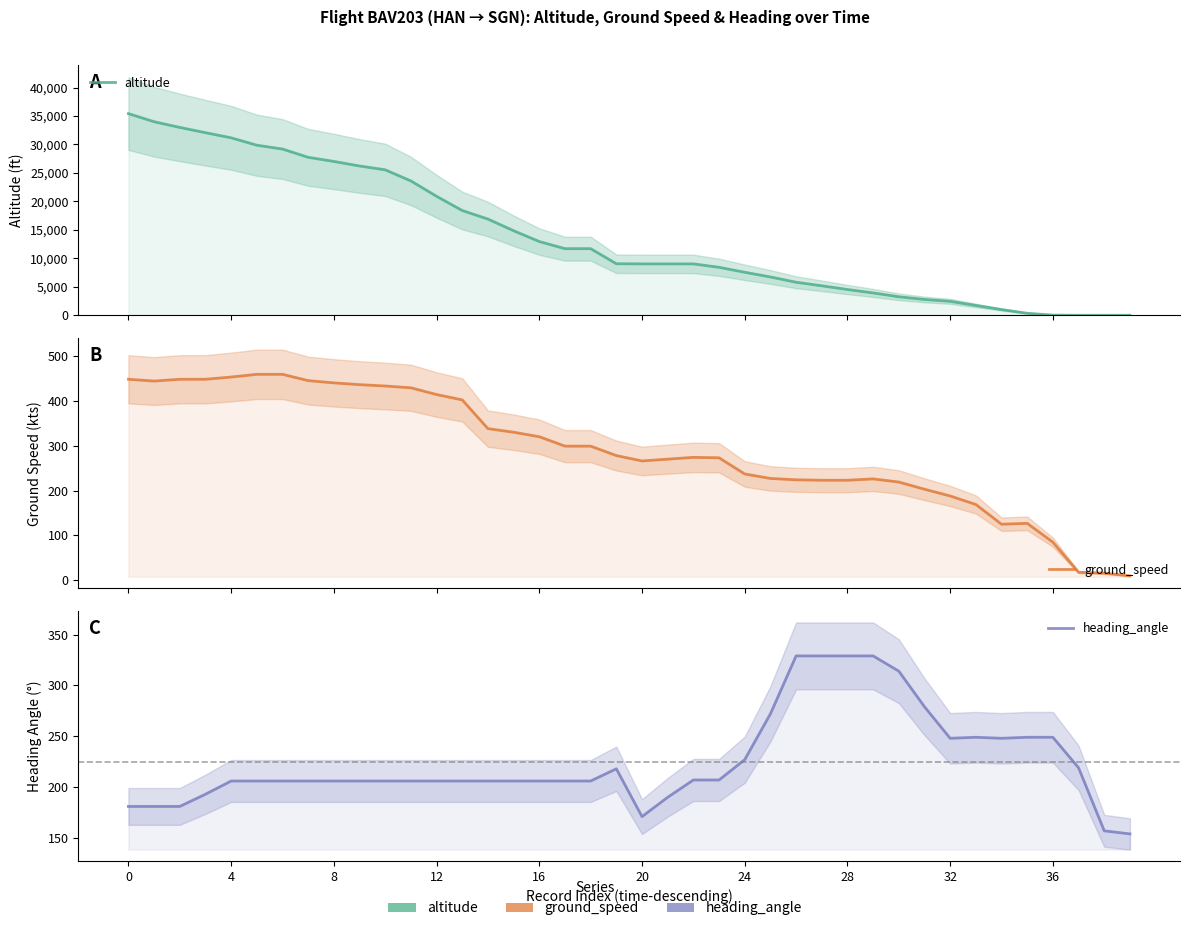

What is the label of the 15th point from the left?

14